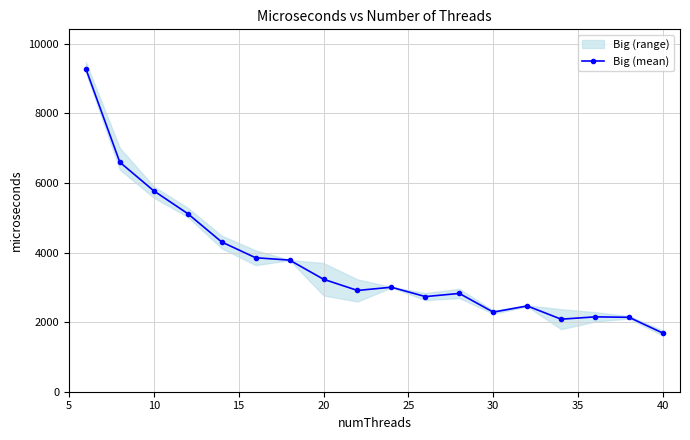

The value of Big (mean) at 40 is 1683.5. True or false?

True